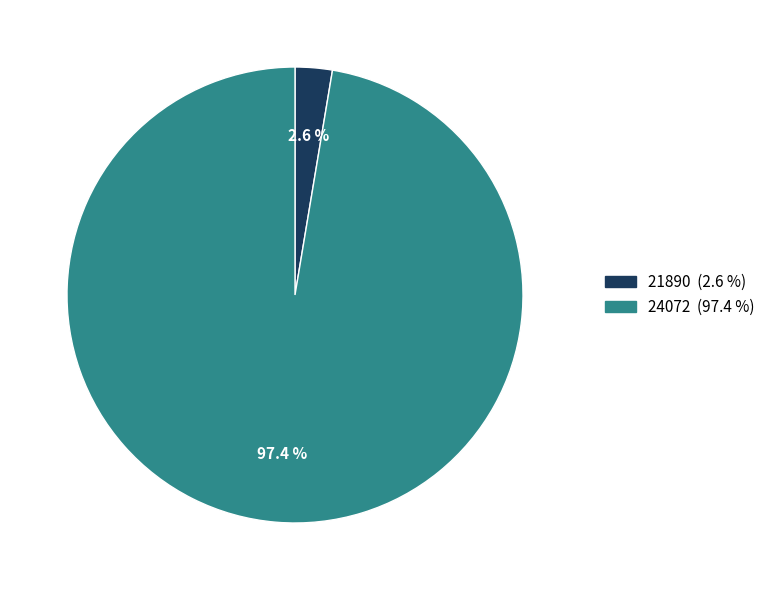

What is the total percentage of 21890 and 24072?

100.0%